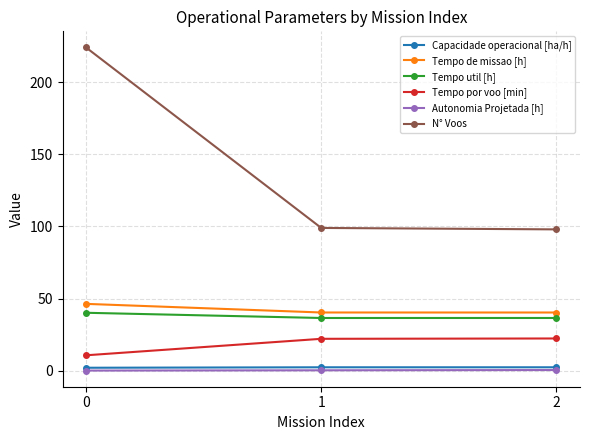

What is the total value across all series at 2?

200.5